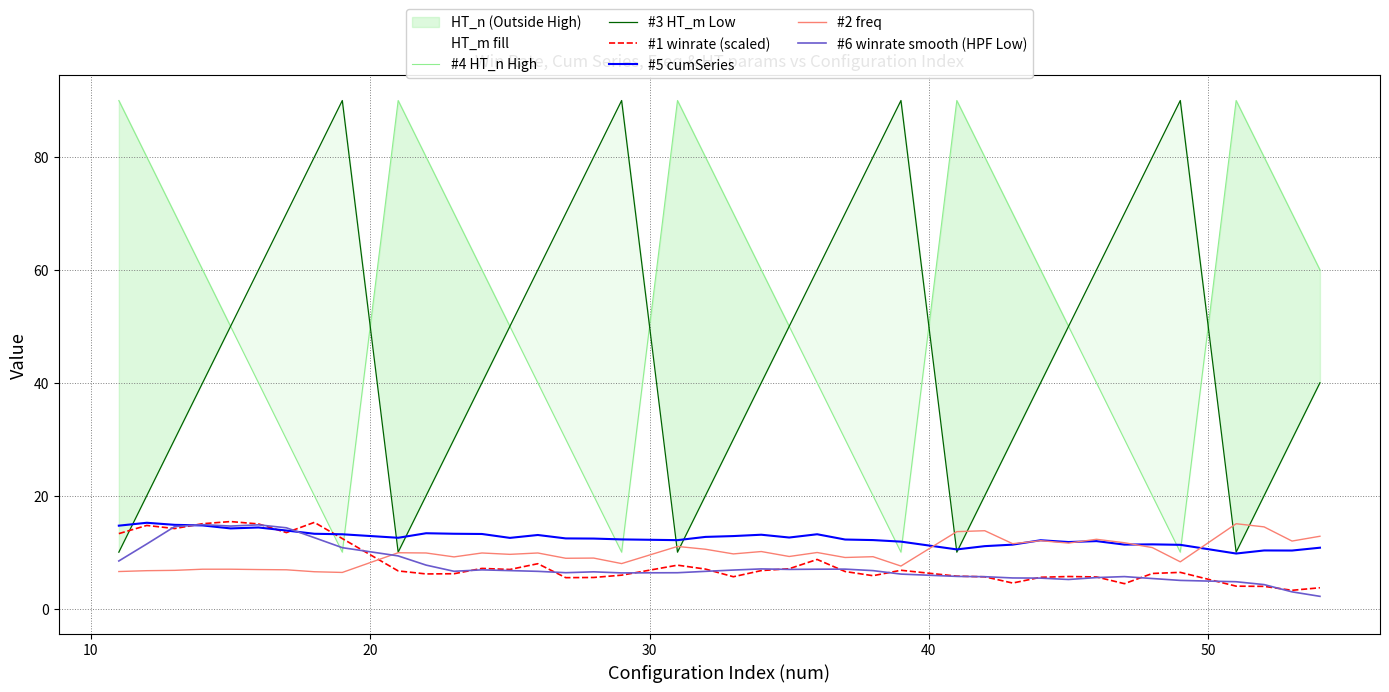

What is the lowest value of the #5 cumSeries series?

9.8